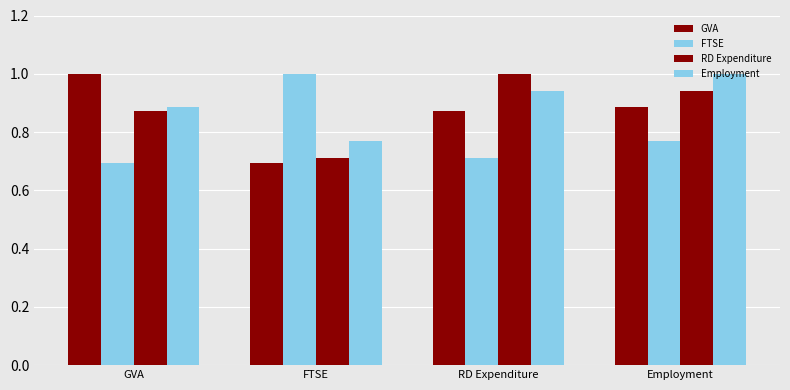

Reading left to right, what are all the values shown in this chart?

GVA: GVA=1.0	FTSE=0.7	RD Expenditure=0.9	Employment=0.9
FTSE: GVA=0.7	FTSE=1.0	RD Expenditure=0.7	Employment=0.8
RD Expenditure: GVA=0.9	FTSE=0.7	RD Expenditure=1.0	Employment=0.9
Employment: GVA=0.9	FTSE=0.8	RD Expenditure=0.9	Employment=1.0